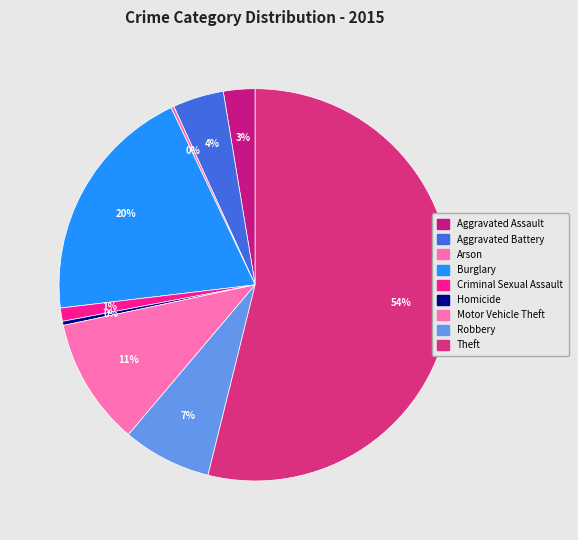

Do Burglary and Theft together represent more than half of the pie?

Yes